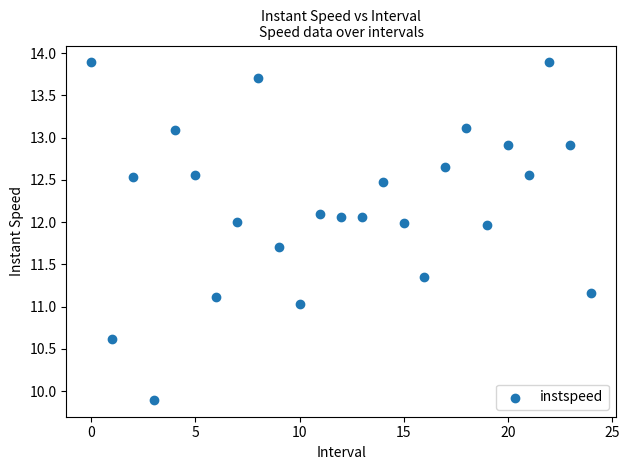

What is the range of Y values (max minus min)?

4.0